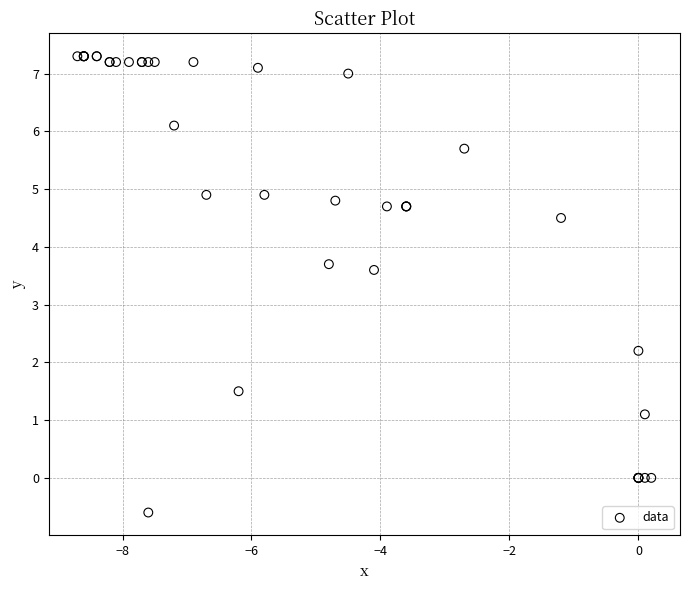

What Y value in the scatter plot is closest to 3?

3.6